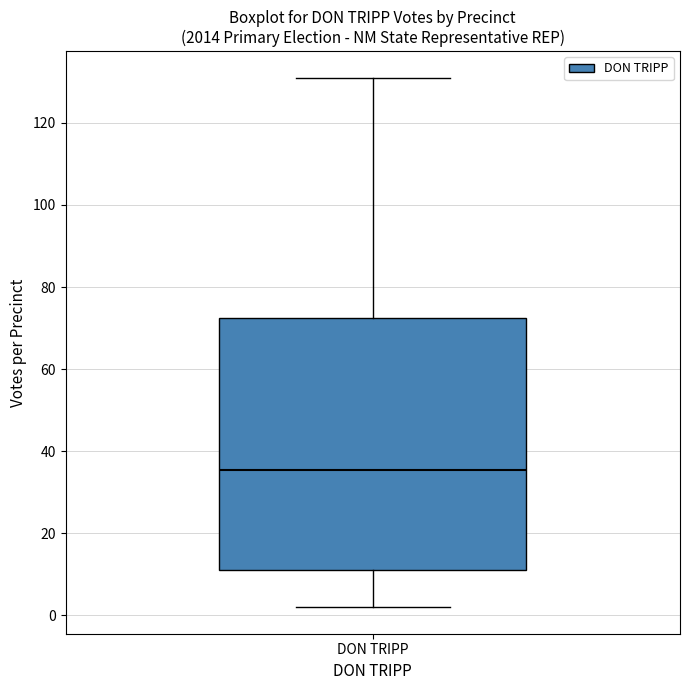

Where is the lower edge of the box for DON TRIPP on the y-axis? The values are not printed on the chart, so give them approximately, as read against the axis.

12